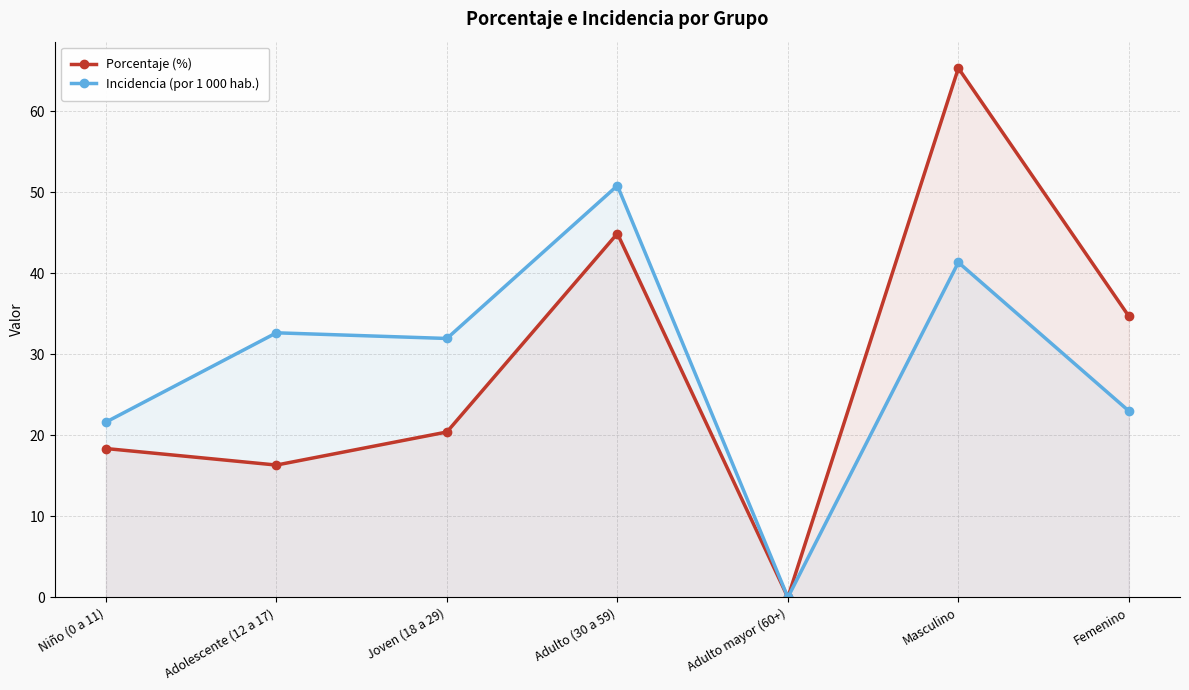

What is the label of the 5th point from the right?

Joven (18 a 29)